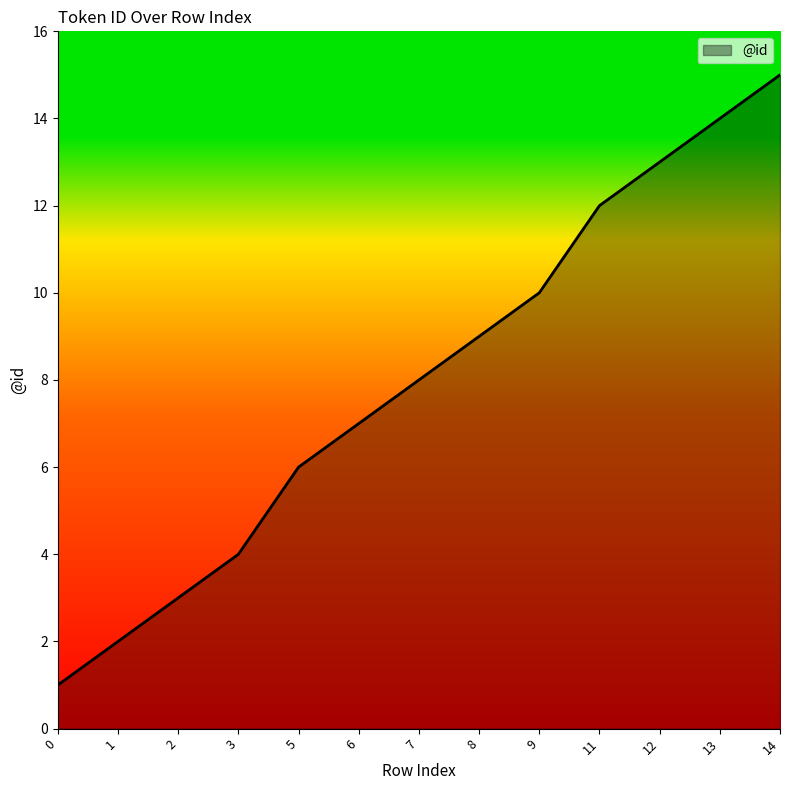

List the labels in order of value, largest first.

14, 13, 12, 11, 9, 8, 7, 6, 5, 3, 2, 1, 0